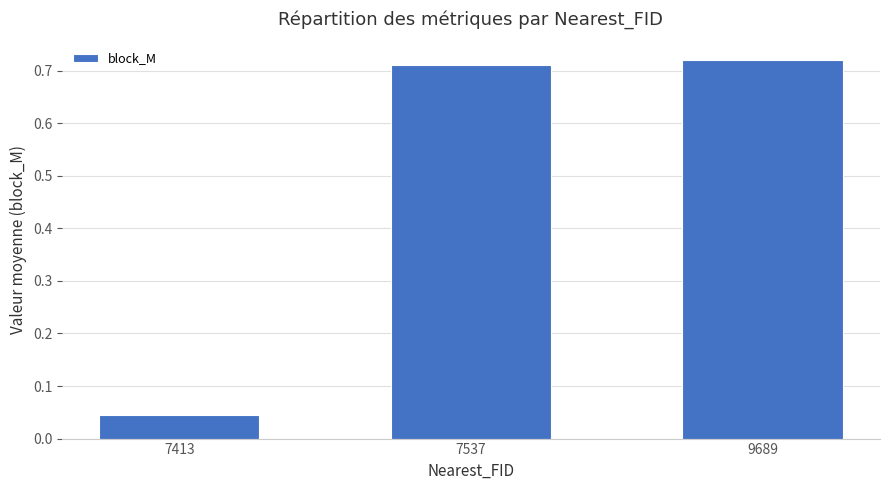

At which category does the chart reach its minimum across all series?

7413